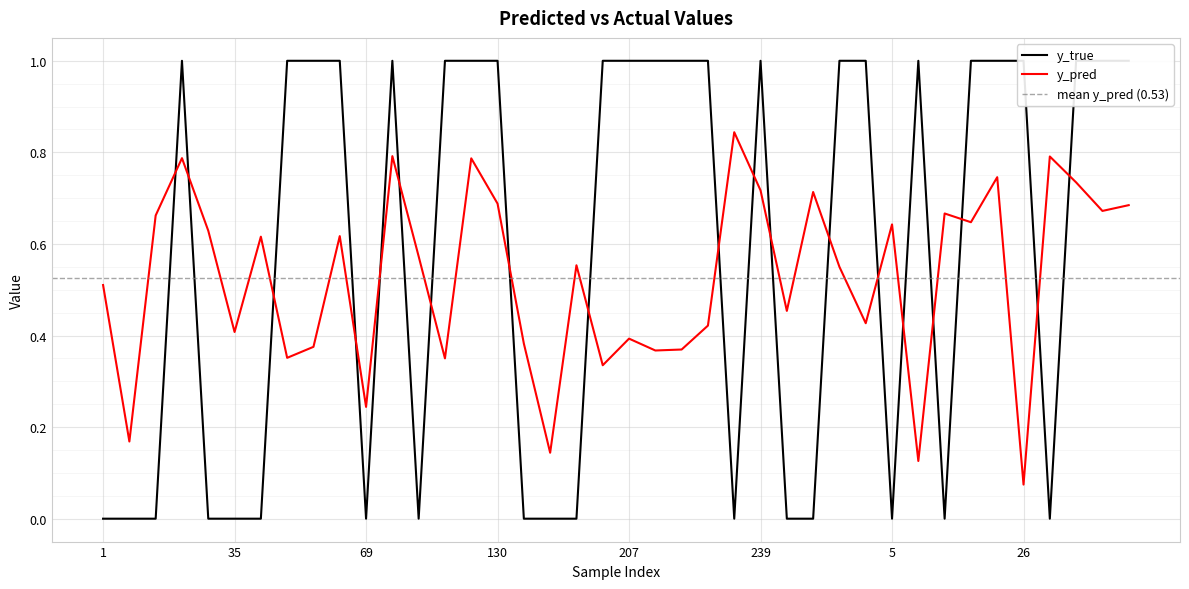

What is the sum of all y_true values?

23.0